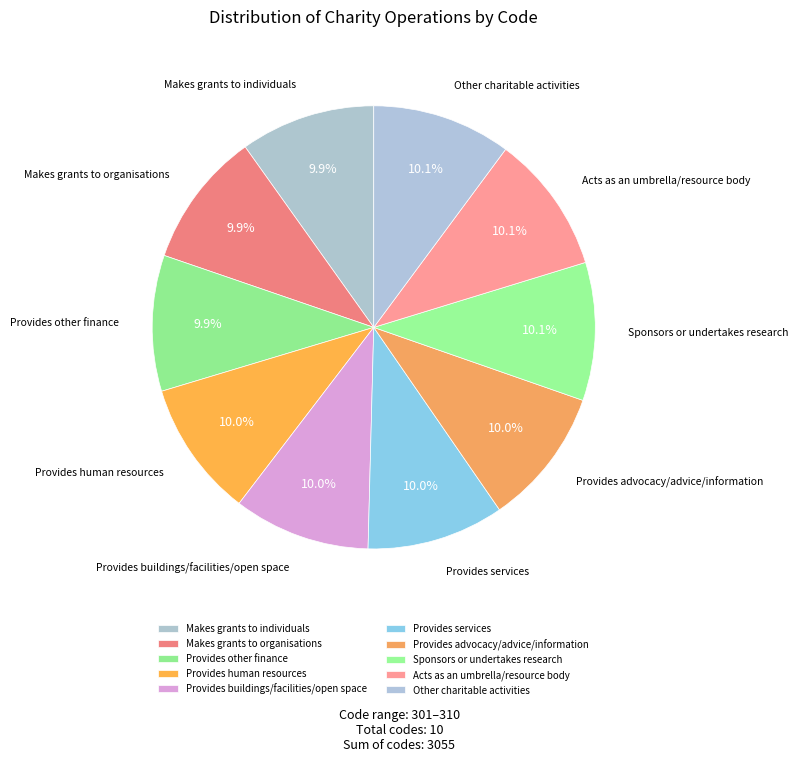

Approximately how many times larger is the value at Acts as an umbrella/resource body compared to Provides other finance?

1.0